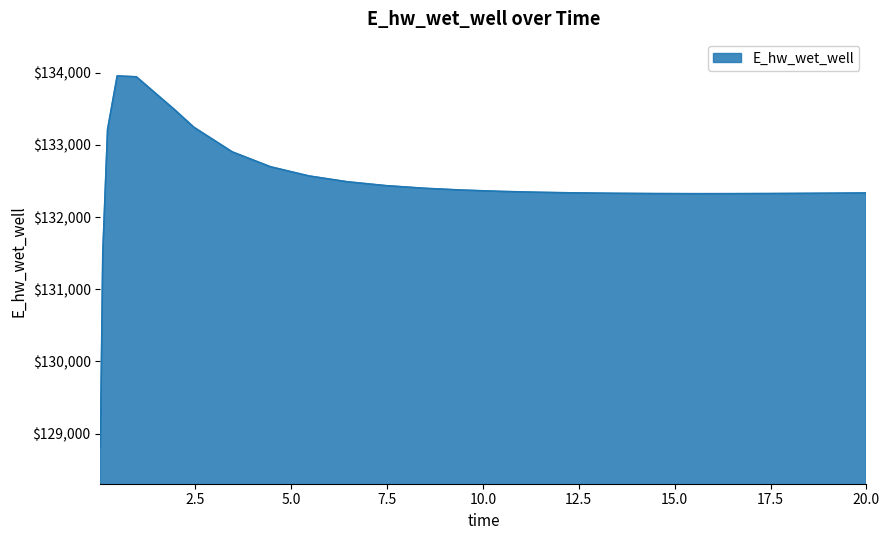

What is the difference between the maximum and minimum values?

5134.9